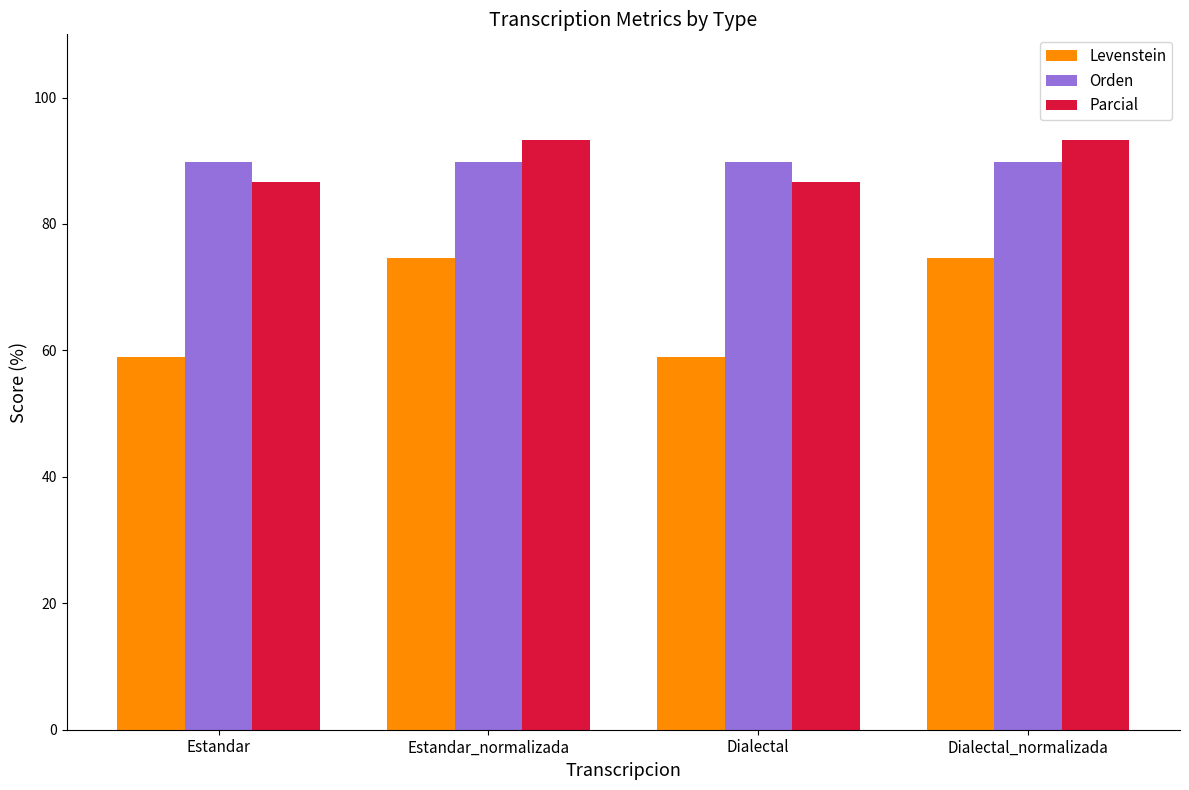

The Orden series shows 89.8 at Estandar_normalizada. True or false?

True